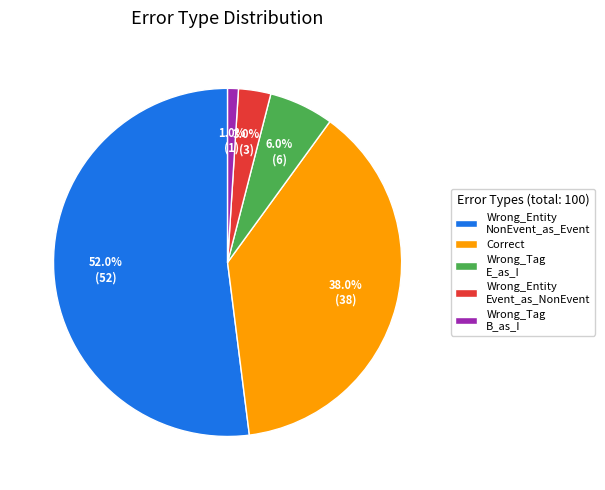

To the nearest percent, what is the average slice percentage?

20%